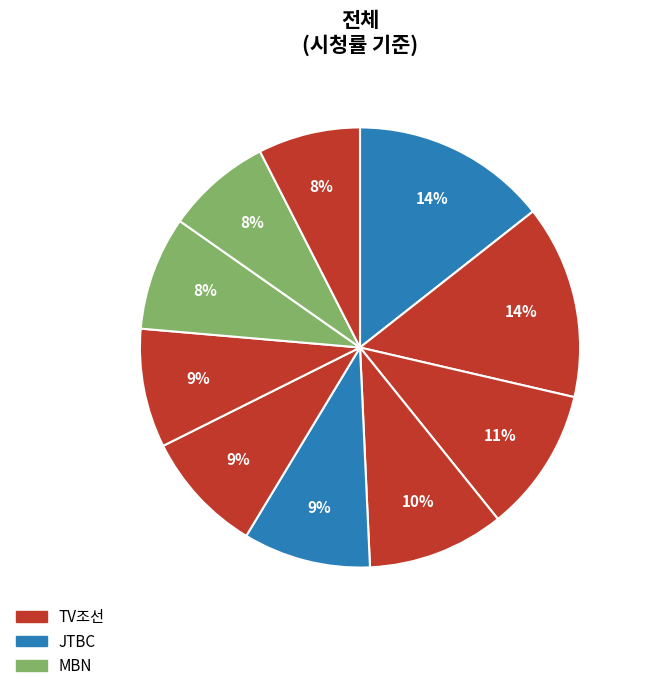

How many slices are in this pie chart?

10